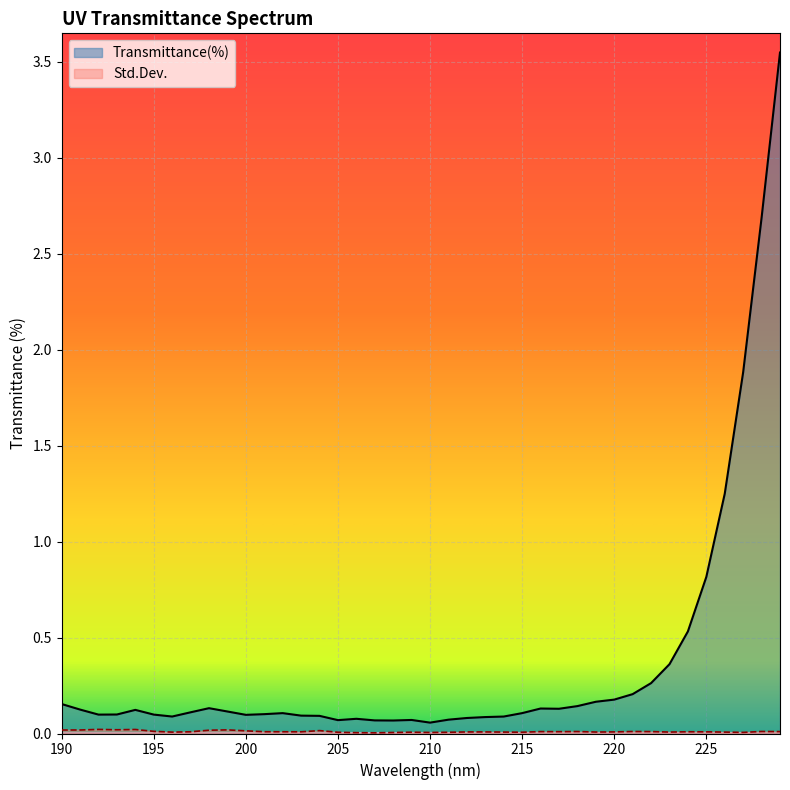

Rank the series by their maximum value, from lowest to highest.

Std.Dev., Transmittance(%)